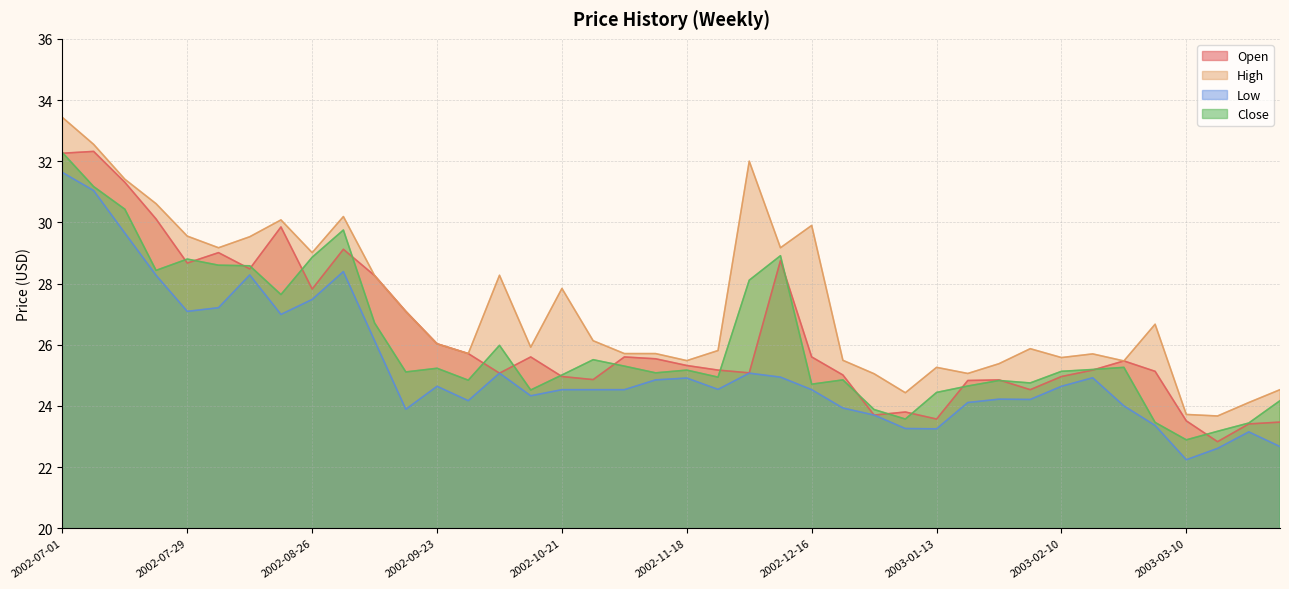

Is it true that Low equals 27.2 at 2002-08-05?

True